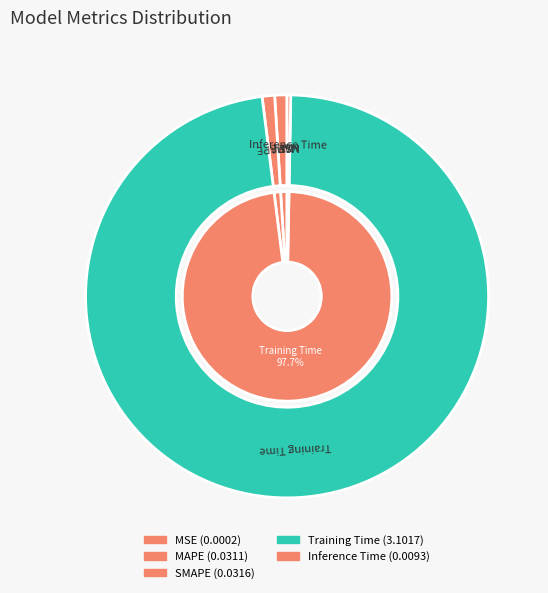

Which slice is the largest?

Training Time